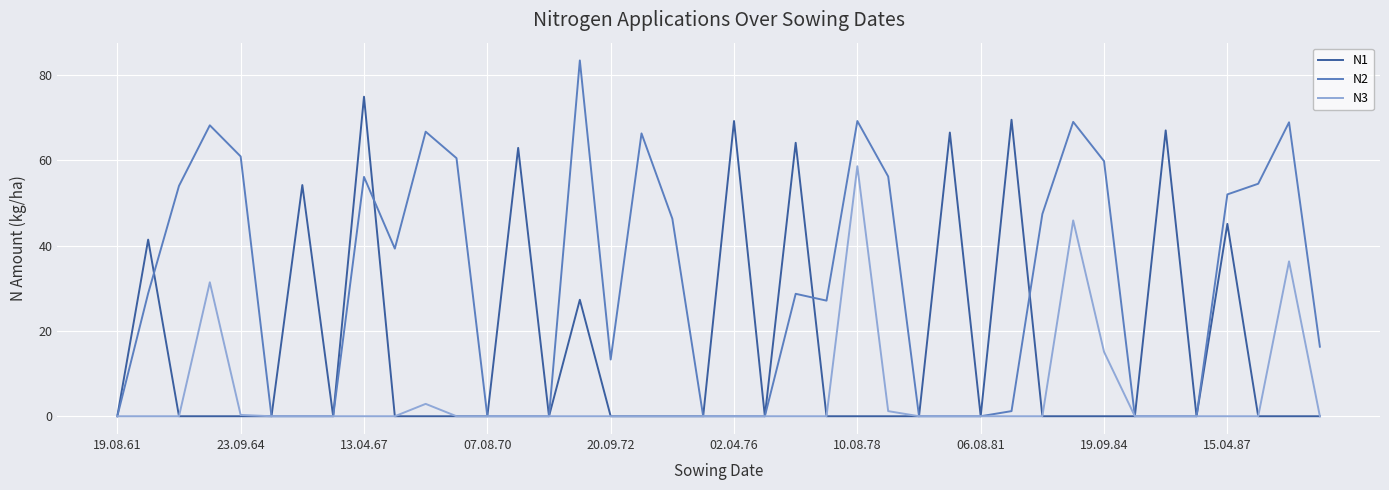

List the series in order of their peak value, lowest first.

N3, N1, N2